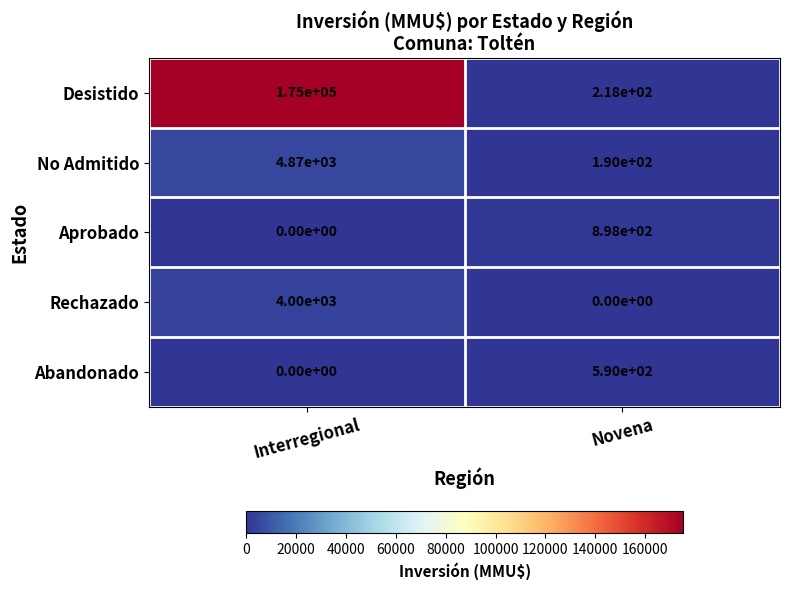

Between Interregional and Novena, which series saw the biggest shift?

Desistido